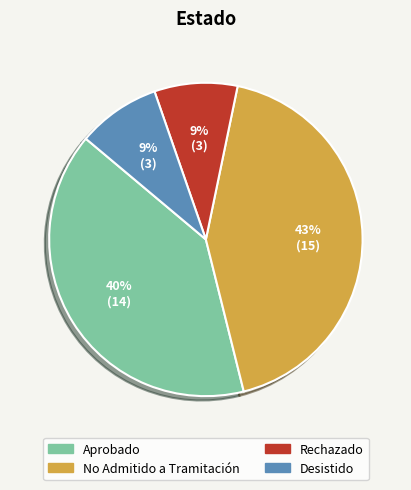

What is the largest slice in the pie chart?

No Admitido a Tramitación